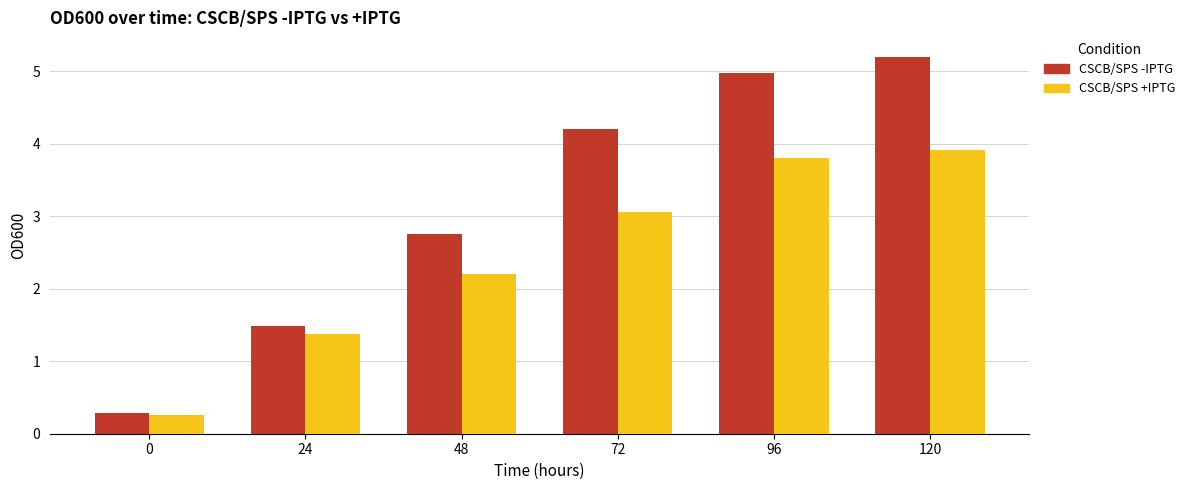

True or false: CSCB/SPS -IPTG has a value of 1.4 at 48.

False